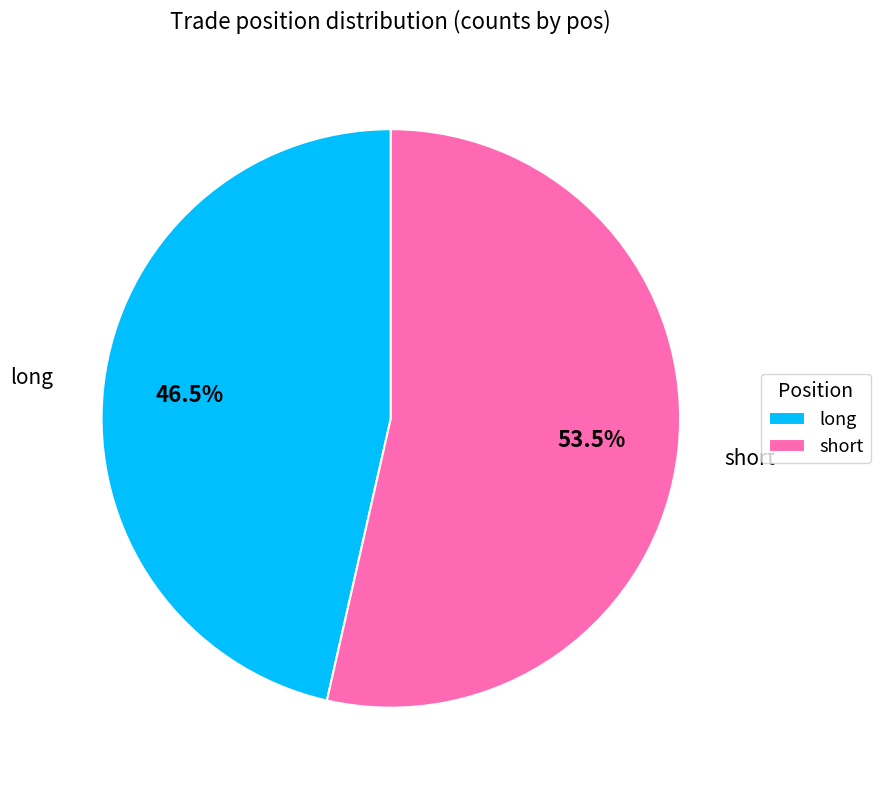

To the nearest percent, what is the combined percentage of short and long?

100%